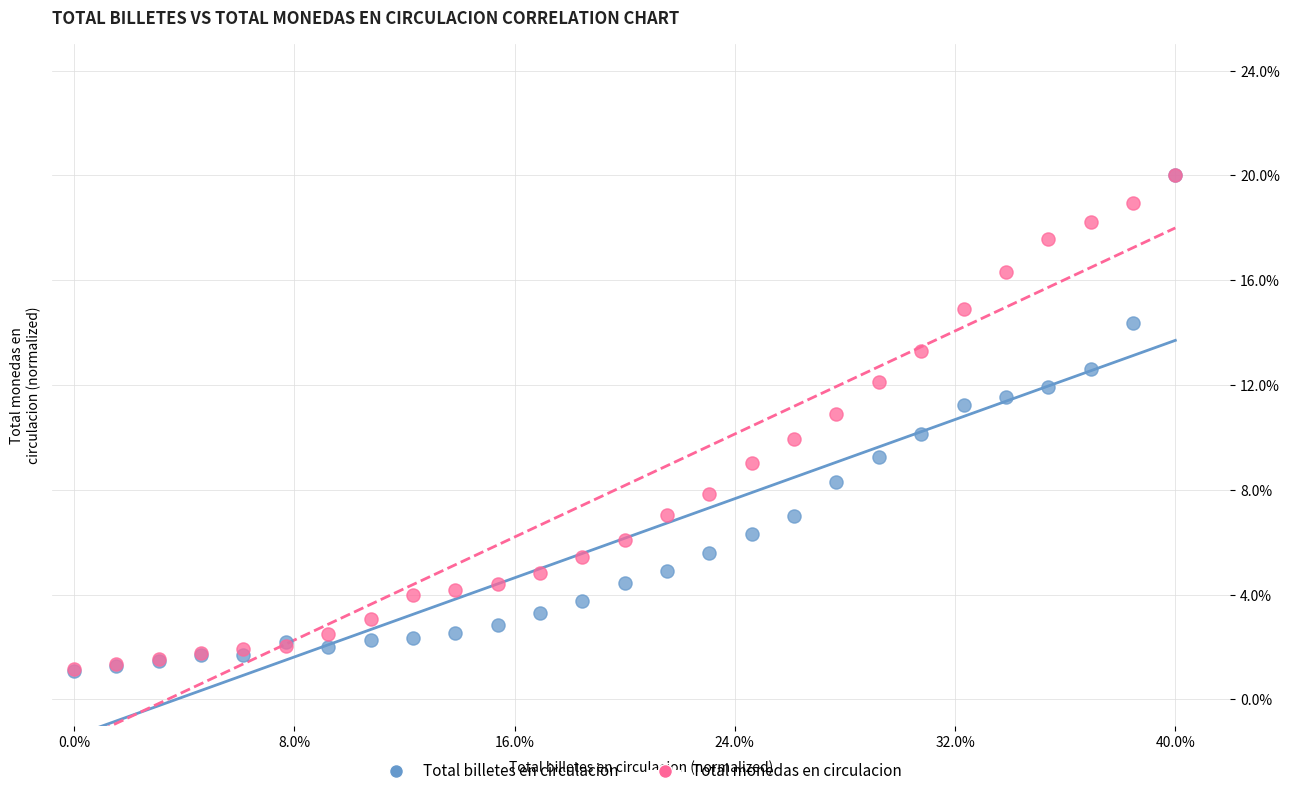

What are all the series names shown in the legend?

Total billetes en circulacion, Total monedas en circulacion